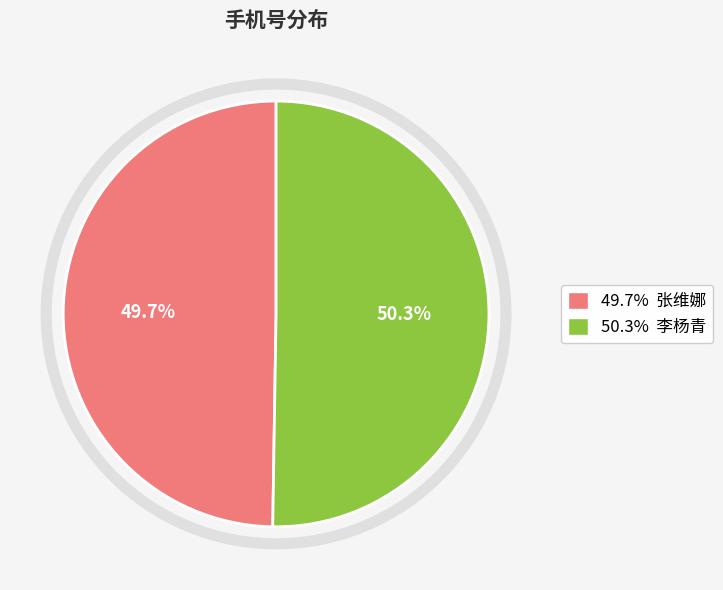

Is there any slice that represents more than half of the pie?

Yes